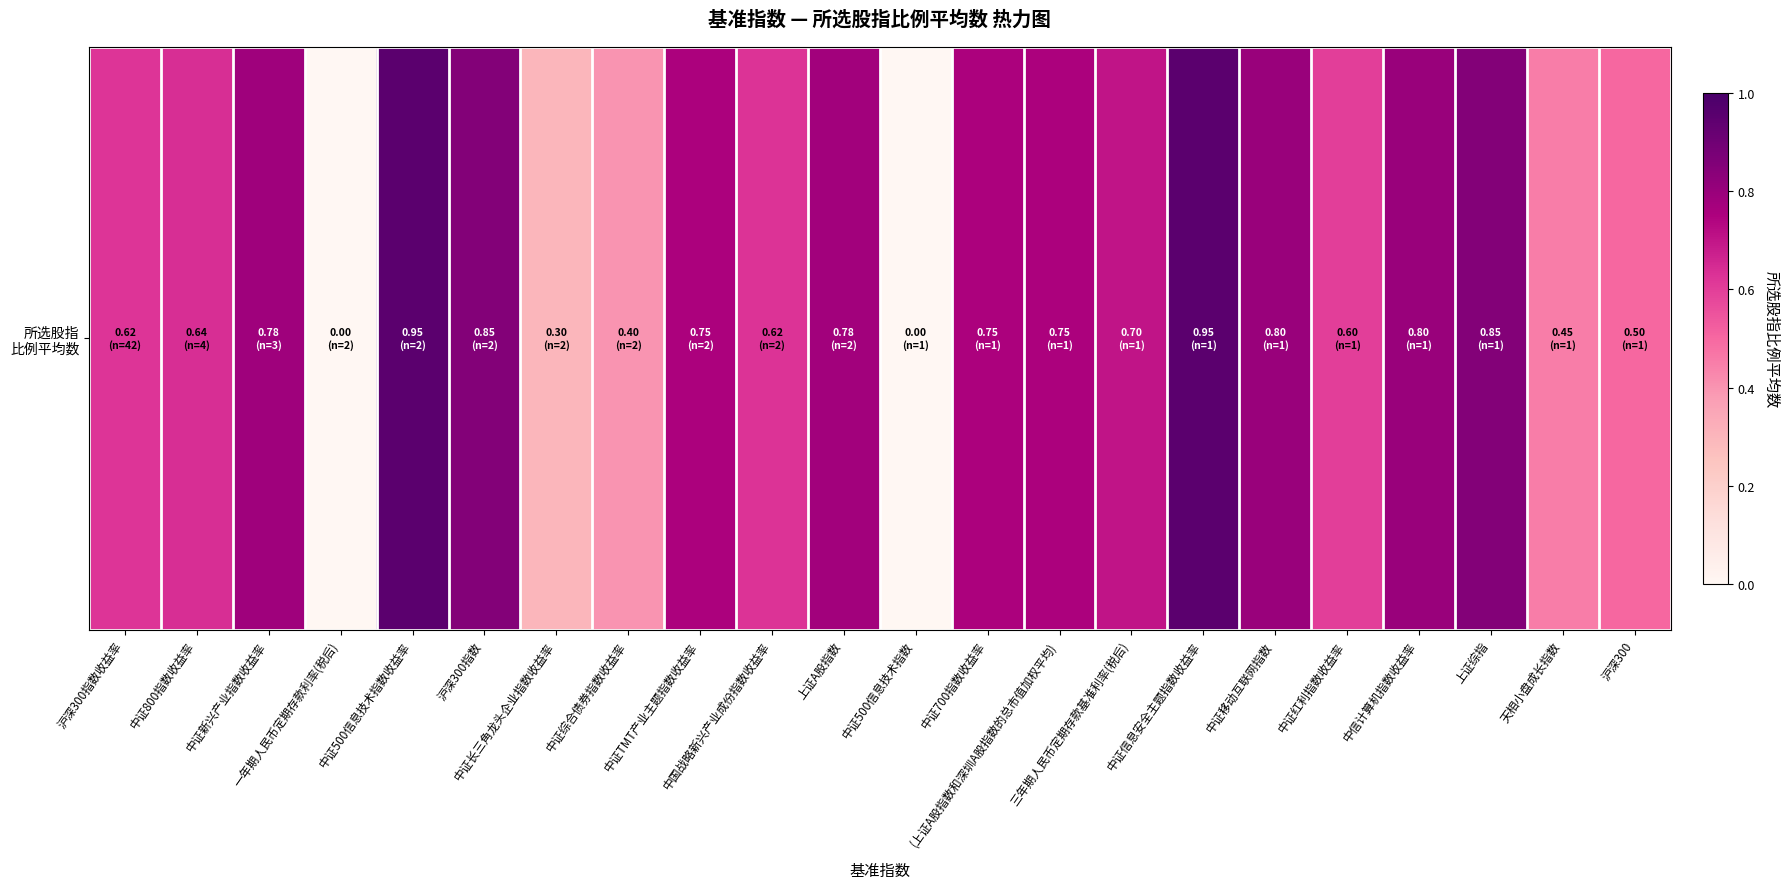

What is the sum of all values?

13.8